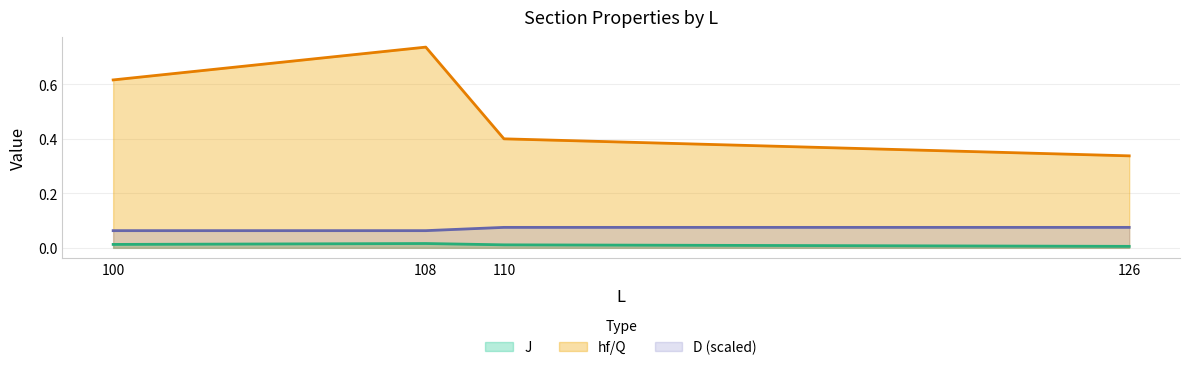

Where is the first local maximum for hf/Q?

108